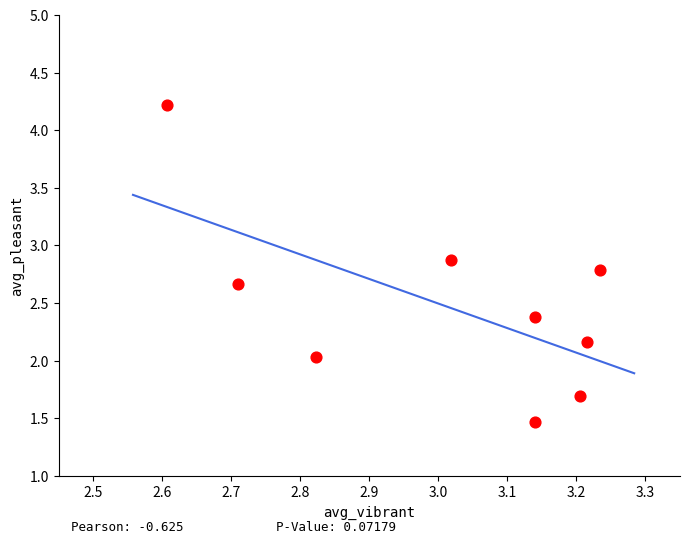

What is the average X value?

3.0